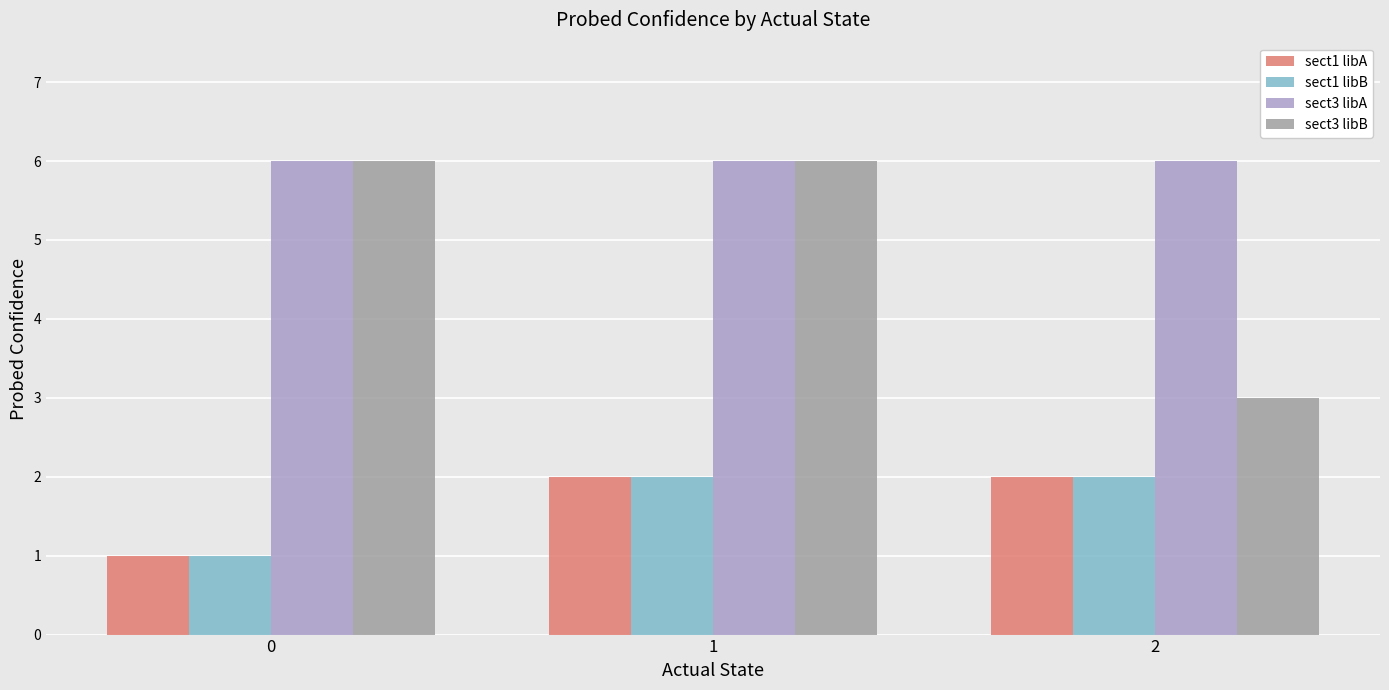

What is the difference between the highest and lowest values at 2?

4